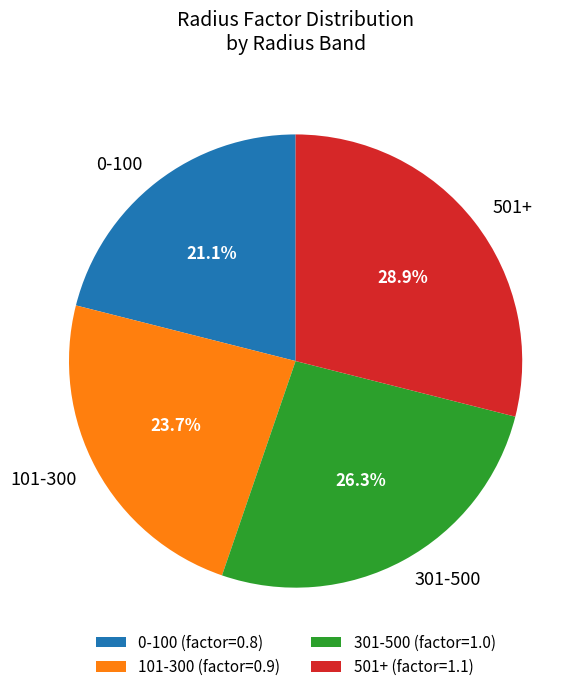

To the nearest percent, what is the average slice percentage?

25%